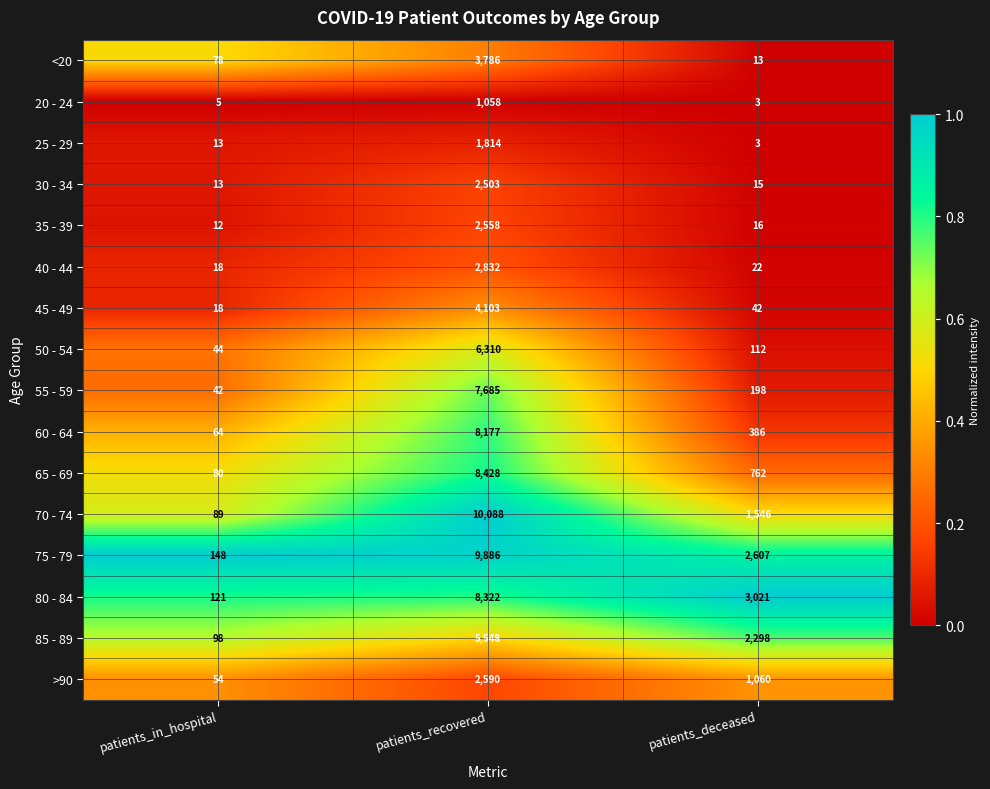

Is it true that 60 - 64 equals 595 at patients_deceased?

False